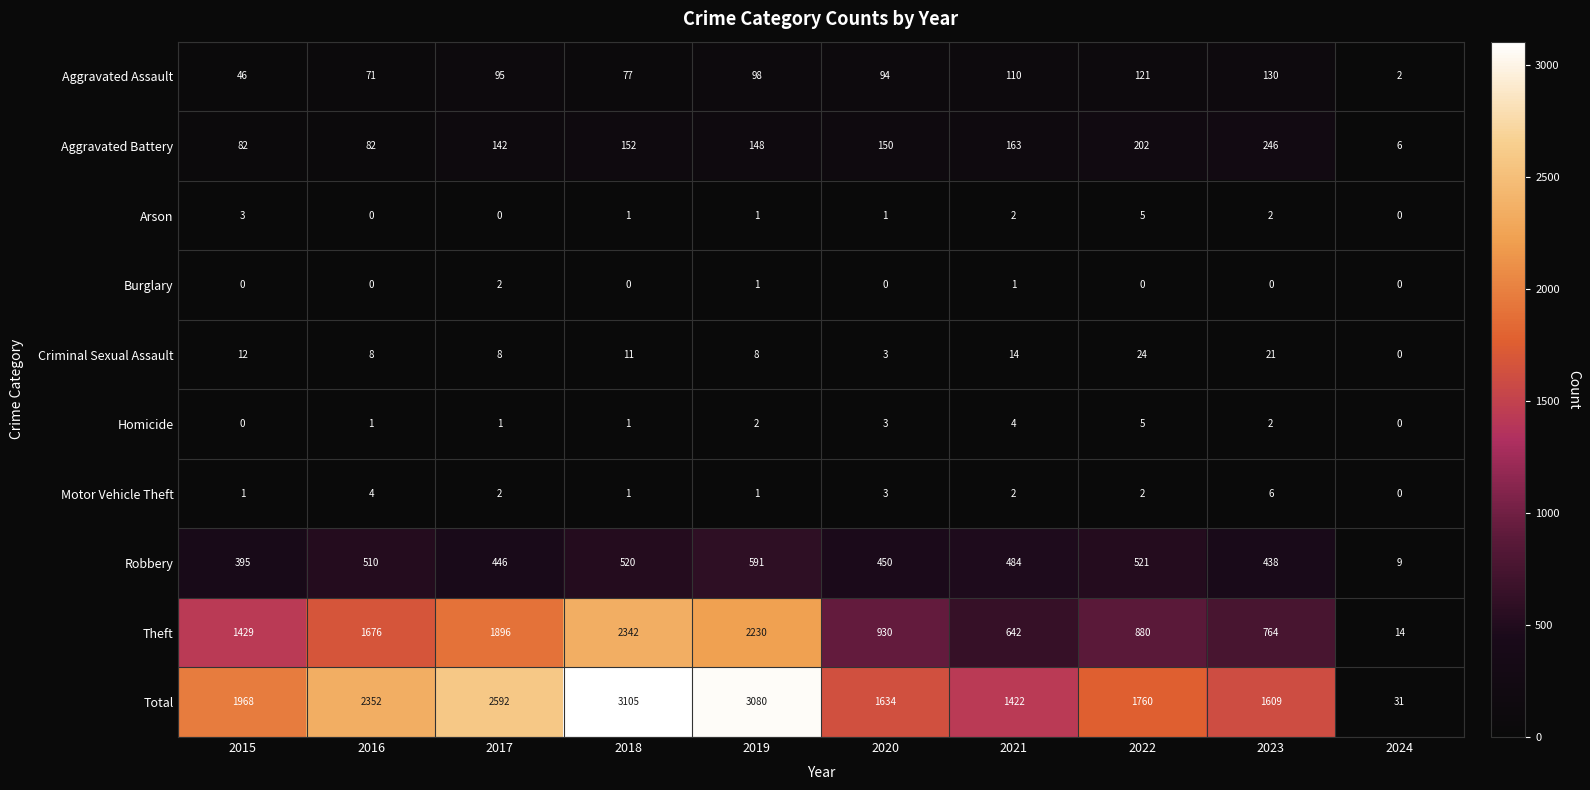

What is the difference between the second highest and second lowest values in the Aggravated Assault series?

75